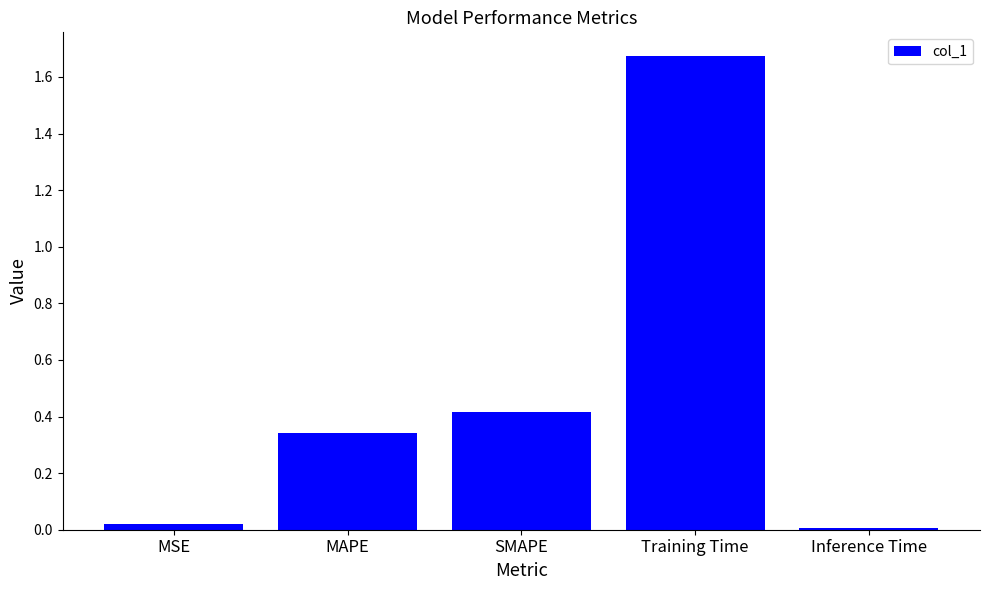

What is the label of the 1st bar from the left?

MSE